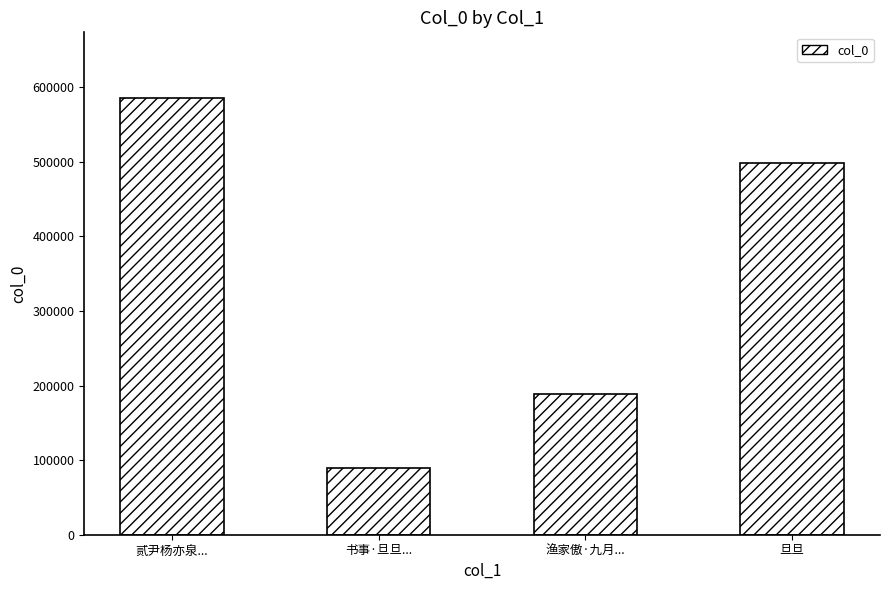

What is the change in value from 书事·旦旦... to 旦旦?

+409128